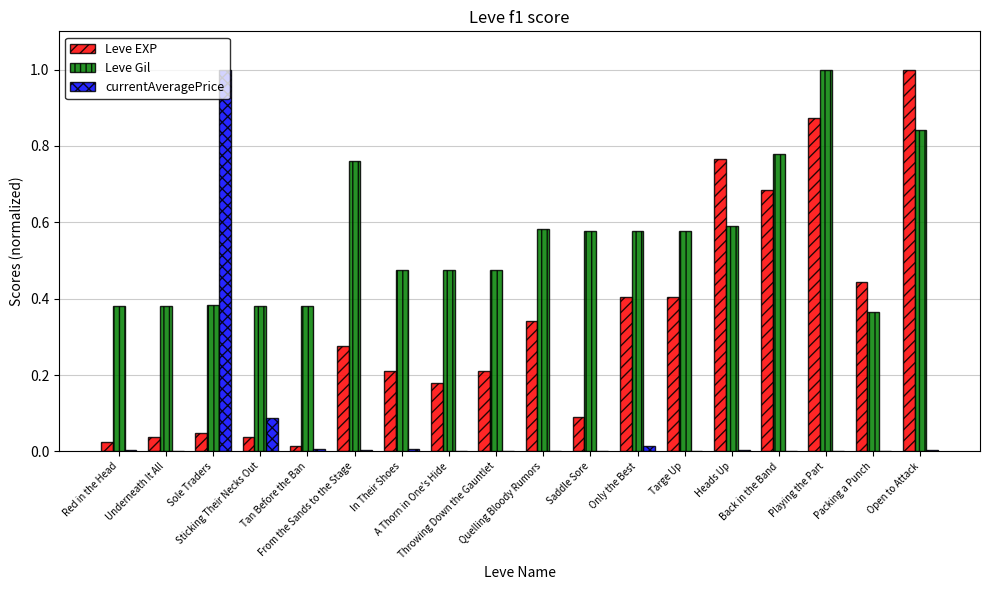

What is the total value across all series at Sole Traders?

1.4